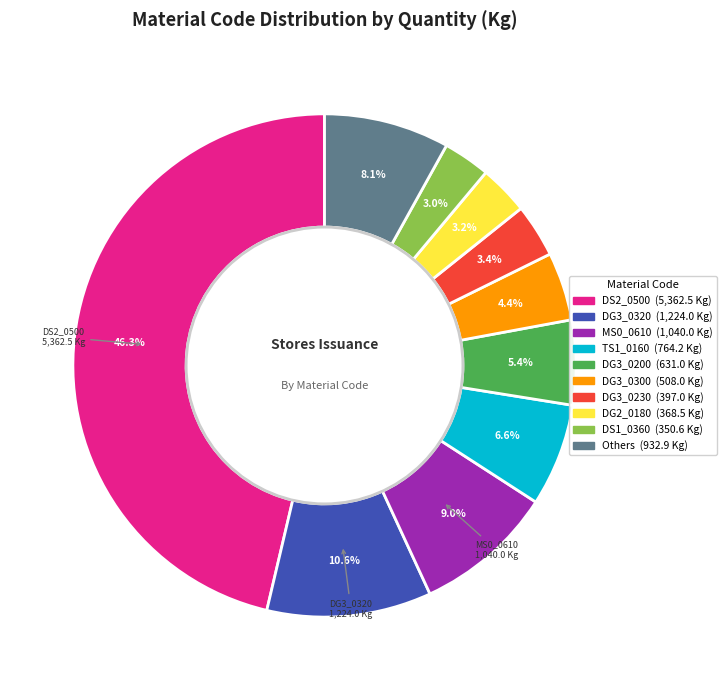

Does any single category account for the majority?

No